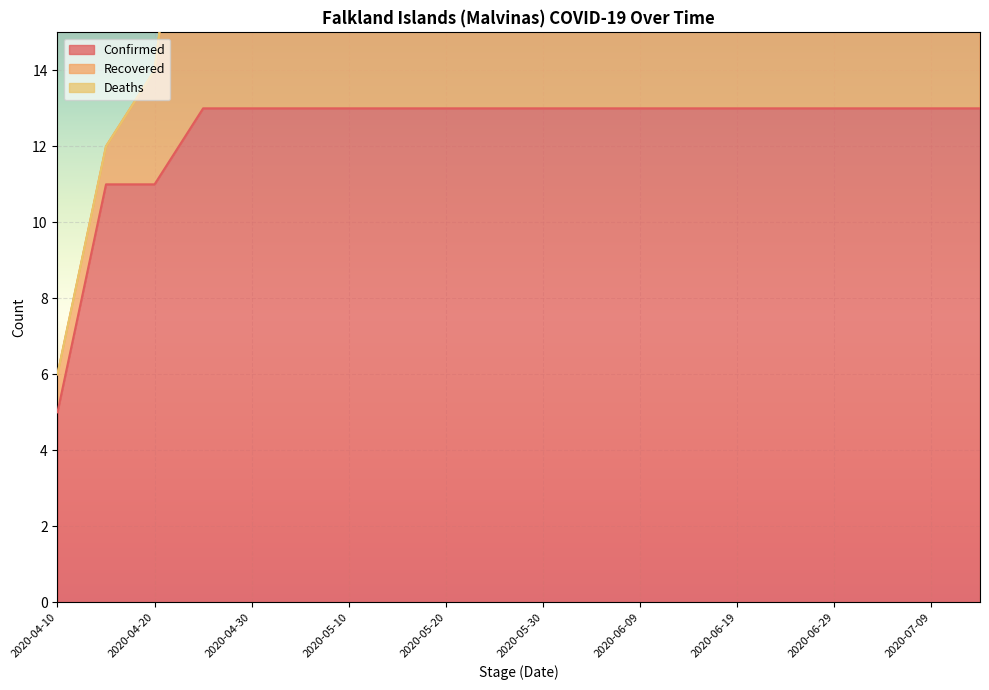

At which label does Recovered reach its peak?

2020-05-05